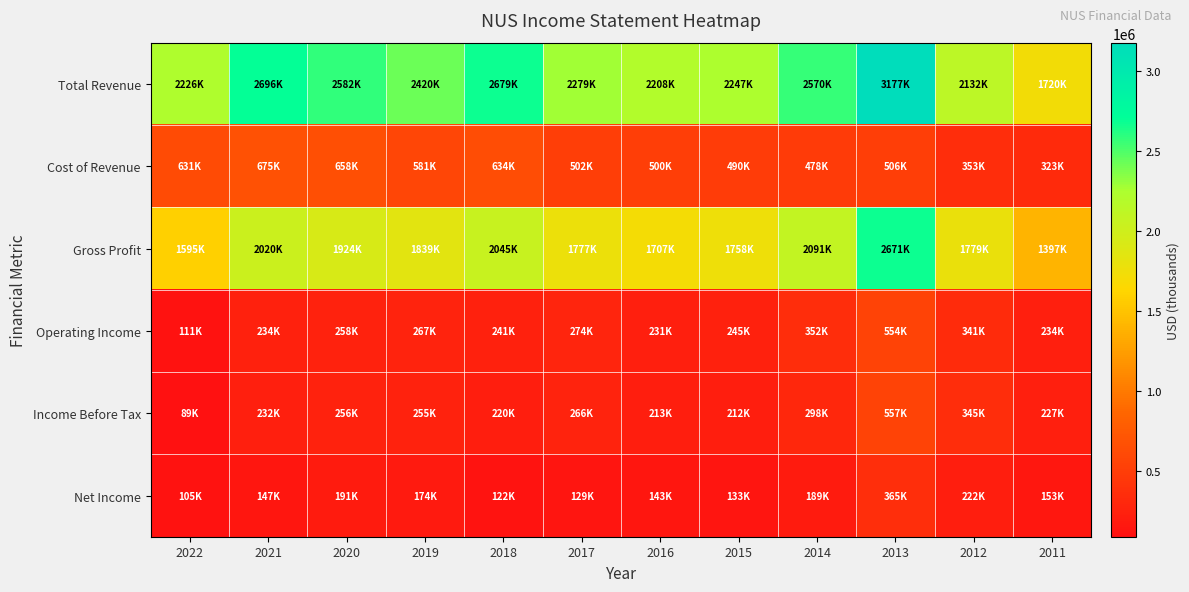

Count the number of categories in the chart.

12